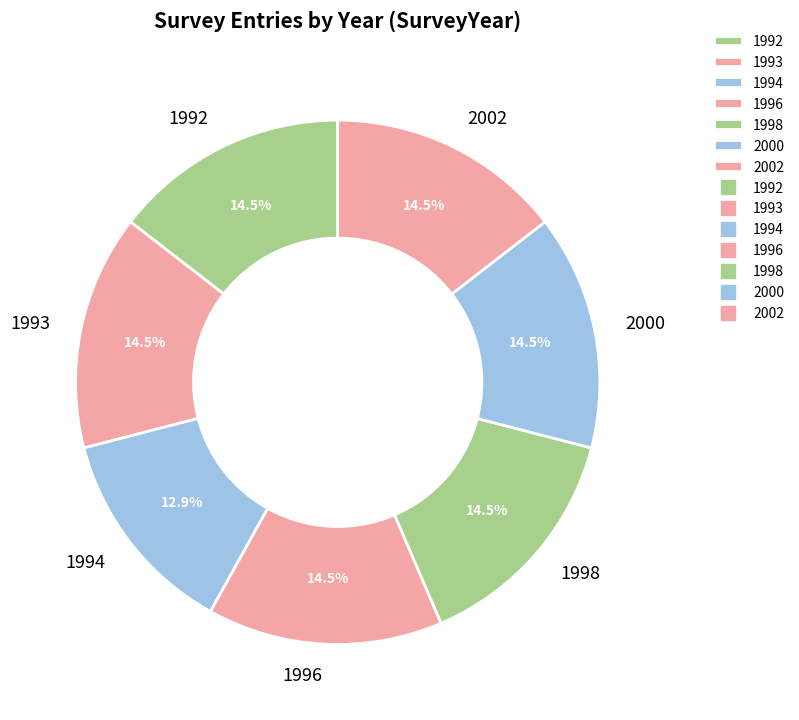

Combined, do 1998 and 1993 account for over 50%?

No